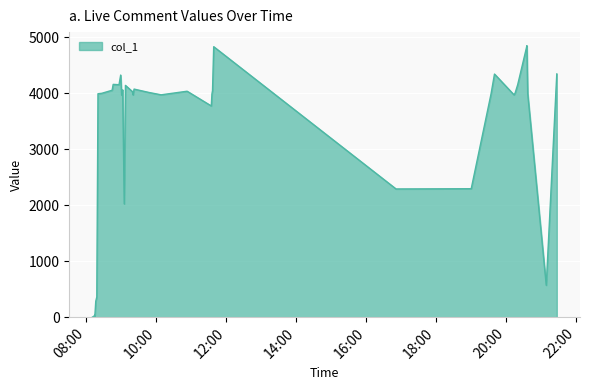

What is the maximum value shown in the chart?

4847.7